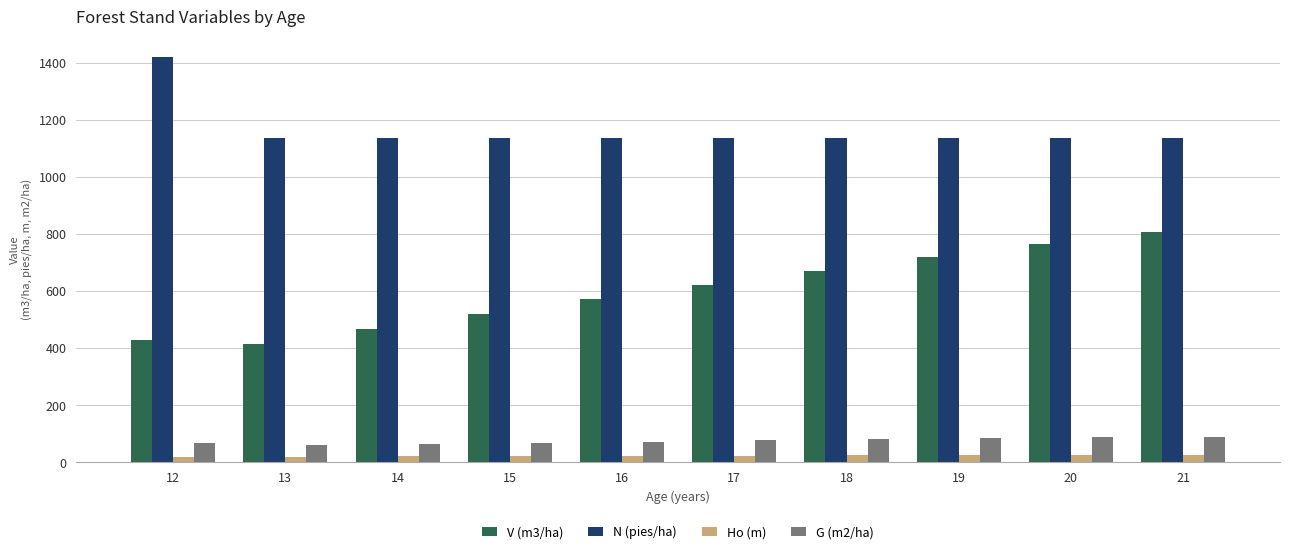

What is the average value of the G (m2/ha) series?

73.6